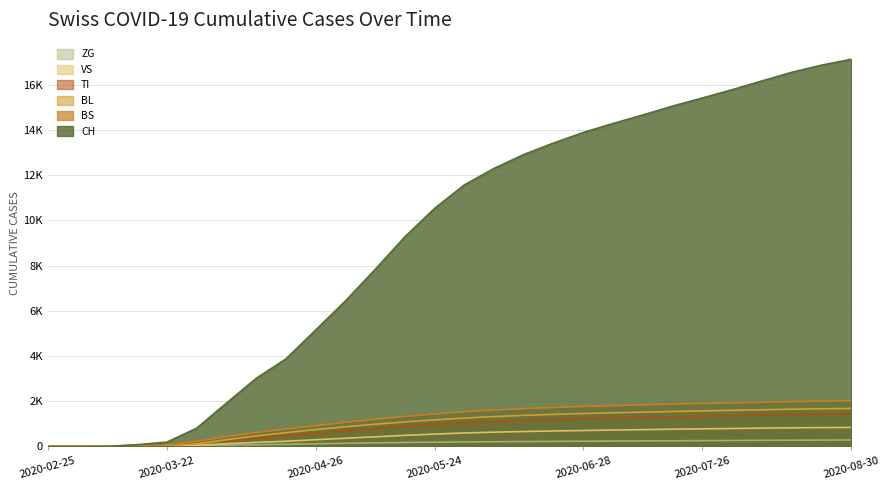

At which category does the chart reach its minimum across all series?

2020-02-25